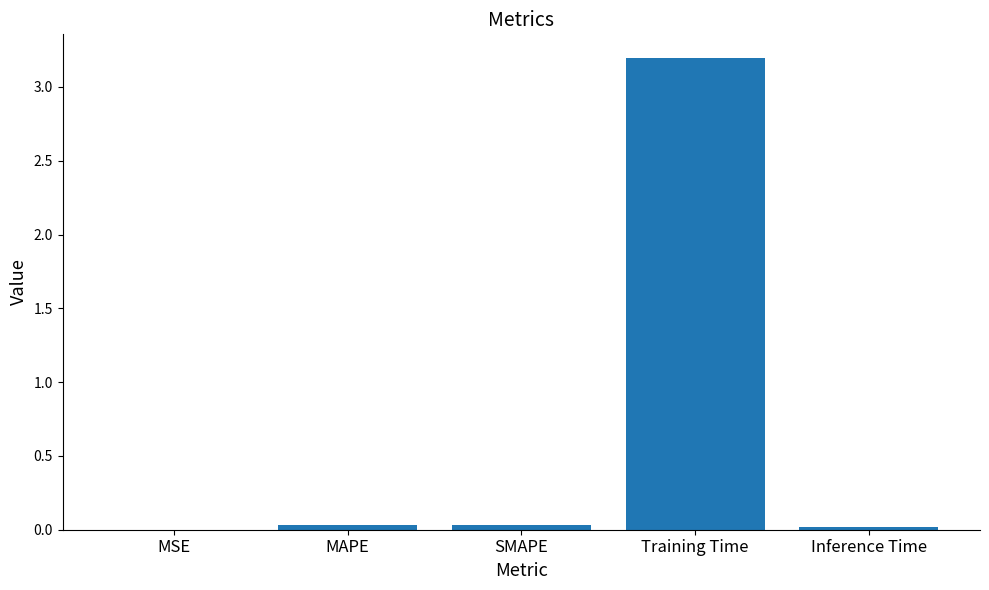

What is the sum of all values?

3.3